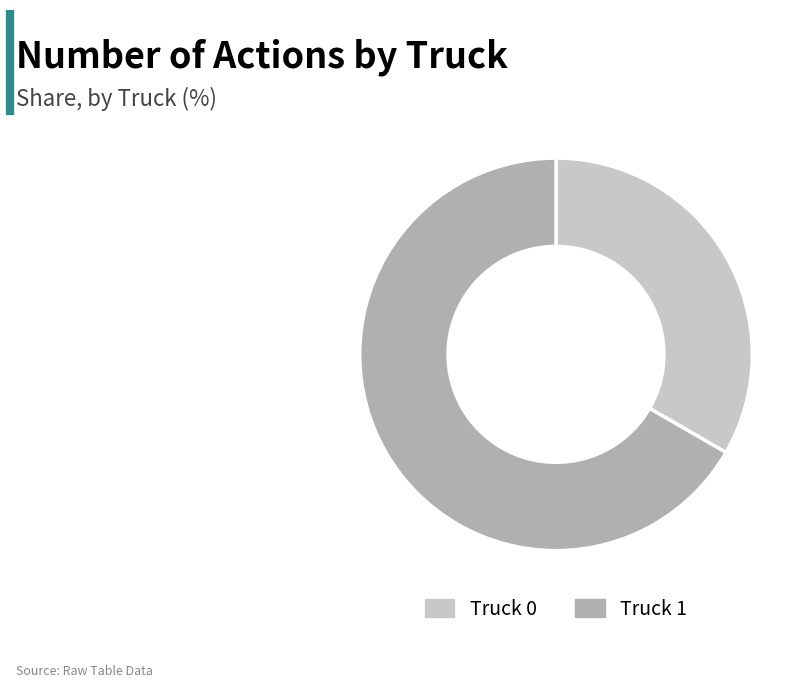

Rank the categories by value from lowest to highest.

Truck 0, Truck 1